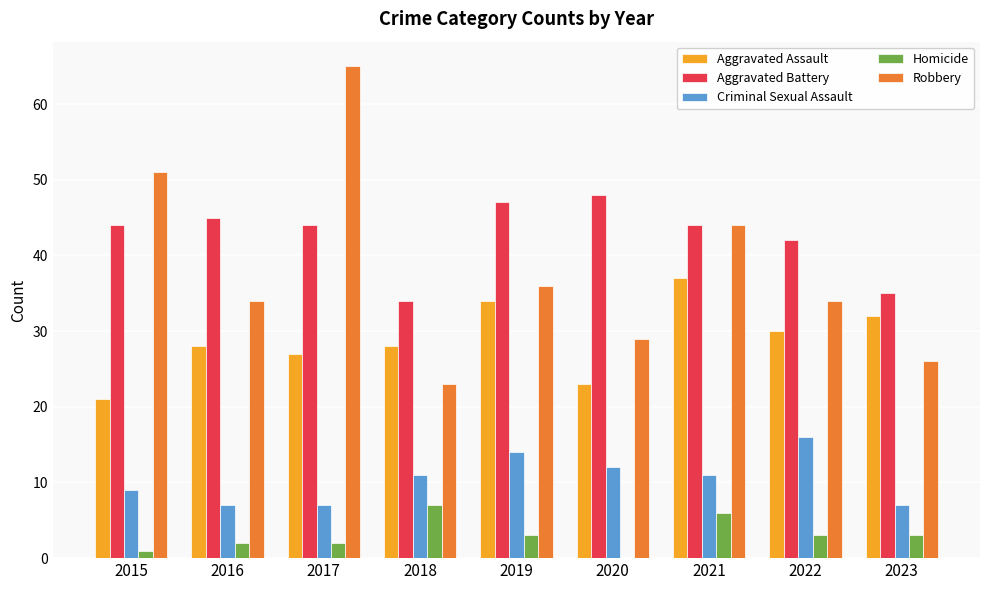

Which series has the widest spread of values?

Robbery